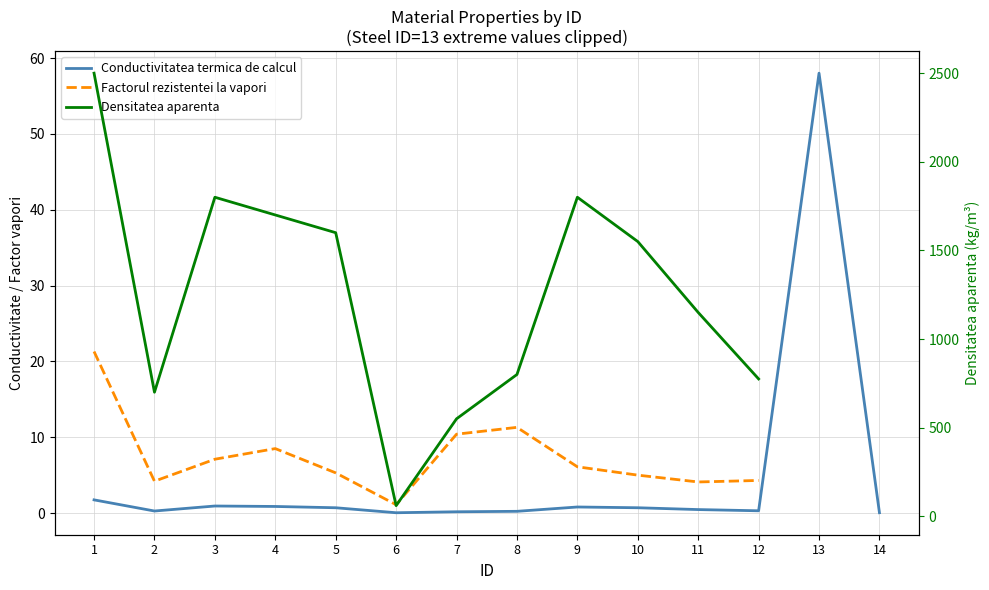

Between 8 and 3, which is larger?

3